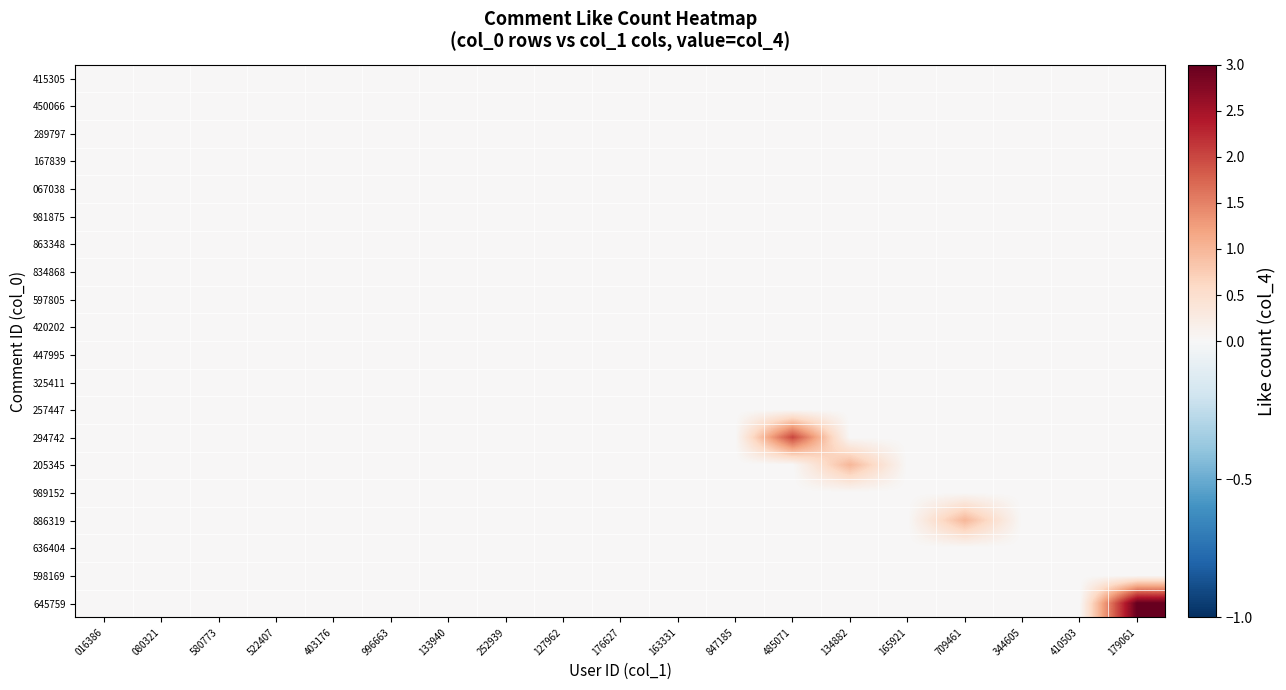

Reading right to left, transcribe all the data shown in this chart.

415305: 179061=0	410503=0	344605=0	709461=0	165921=0	134882=0	485071=0	847185=0	163331=0	176627=0	127962=0	252939=0	133940=0	996663=0	403176=0	522407=0	580773=0	080321=0	016386=0
450066: 179061=0	410503=0	344605=0	709461=0	165921=0	134882=0	485071=0	847185=0	163331=0	176627=0	127962=0	252939=0	133940=0	996663=0	403176=0	522407=0	580773=0	080321=0	016386=0
289797: 179061=0	410503=0	344605=0	709461=0	165921=0	134882=0	485071=0	847185=0	163331=0	176627=0	127962=0	252939=0	133940=0	996663=0	403176=0	522407=0	580773=0	080321=0	016386=0
167839: 179061=0	410503=0	344605=0	709461=0	165921=0	134882=0	485071=0	847185=0	163331=0	176627=0	127962=0	252939=0	133940=0	996663=0	403176=0	522407=0	580773=0	080321=0	016386=0
067038: 179061=0	410503=0	344605=0	709461=0	165921=0	134882=0	485071=0	847185=0	163331=0	176627=0	127962=0	252939=0	133940=0	996663=0	403176=0	522407=0	580773=0	080321=0	016386=0
981875: 179061=0	410503=0	344605=0	709461=0	165921=0	134882=0	485071=0	847185=0	163331=0	176627=0	127962=0	252939=0	133940=0	996663=0	403176=0	522407=0	580773=0	080321=0	016386=0
863348: 179061=0	410503=0	344605=0	709461=0	165921=0	134882=0	485071=0	847185=0	163331=0	176627=0	127962=0	252939=0	133940=0	996663=0	403176=0	522407=0	580773=0	080321=0	016386=0
834868: 179061=0	410503=0	344605=0	709461=0	165921=0	134882=0	485071=0	847185=0	163331=0	176627=0	127962=0	252939=0	133940=0	996663=0	403176=0	522407=0	580773=0	080321=0	016386=0
597805: 179061=0	410503=0	344605=0	709461=0	165921=0	134882=0	485071=0	847185=0	163331=0	176627=0	127962=0	252939=0	133940=0	996663=0	403176=0	522407=0	580773=0	080321=0	016386=0
420202: 179061=0	410503=0	344605=0	709461=0	165921=0	134882=0	485071=0	847185=0	163331=0	176627=0	127962=0	252939=0	133940=0	996663=0	403176=0	522407=0	580773=0	080321=0	016386=0
447995: 179061=0	410503=0	344605=0	709461=0	165921=0	134882=0	485071=0	847185=0	163331=0	176627=0	127962=0	252939=0	133940=0	996663=0	403176=0	522407=0	580773=0	080321=0	016386=0
325411: 179061=0	410503=0	344605=0	709461=0	165921=0	134882=0	485071=0	847185=0	163331=0	176627=0	127962=0	252939=0	133940=0	996663=0	403176=0	522407=0	580773=0	080321=0	016386=0
257447: 179061=0	410503=0	344605=0	709461=0	165921=0	134882=0	485071=0	847185=0	163331=0	176627=0	127962=0	252939=0	133940=0	996663=0	403176=0	522407=0	580773=0	080321=0	016386=0
294742: 179061=0	410503=0	344605=0	709461=0	165921=0	134882=0	485071=2	847185=0	163331=0	176627=0	127962=0	252939=0	133940=0	996663=0	403176=0	522407=0	580773=0	080321=0	016386=0
205345: 179061=0	410503=0	344605=0	709461=0	165921=0	134882=1	485071=0	847185=0	163331=0	176627=0	127962=0	252939=0	133940=0	996663=0	403176=0	522407=0	580773=0	080321=0	016386=0
989152: 179061=0	410503=0	344605=0	709461=0	165921=0	134882=0	485071=0	847185=0	163331=0	176627=0	127962=0	252939=0	133940=0	996663=0	403176=0	522407=0	580773=0	080321=0	016386=0
886319: 179061=0	410503=0	344605=0	709461=1	165921=0	134882=0	485071=0	847185=0	163331=0	176627=0	127962=0	252939=0	133940=0	996663=0	403176=0	522407=0	580773=0	080321=0	016386=0
636404: 179061=0	410503=0	344605=0	709461=0	165921=0	134882=0	485071=0	847185=0	163331=0	176627=0	127962=0	252939=0	133940=0	996663=0	403176=0	522407=0	580773=0	080321=0	016386=0
598169: 179061=0	410503=0	344605=0	709461=0	165921=0	134882=0	485071=0	847185=0	163331=0	176627=0	127962=0	252939=0	133940=0	996663=0	403176=0	522407=0	580773=0	080321=0	016386=0
645759: 179061=3	410503=0	344605=0	709461=0	165921=0	134882=0	485071=0	847185=0	163331=0	176627=0	127962=0	252939=0	133940=0	996663=0	403176=0	522407=0	580773=0	080321=0	016386=0